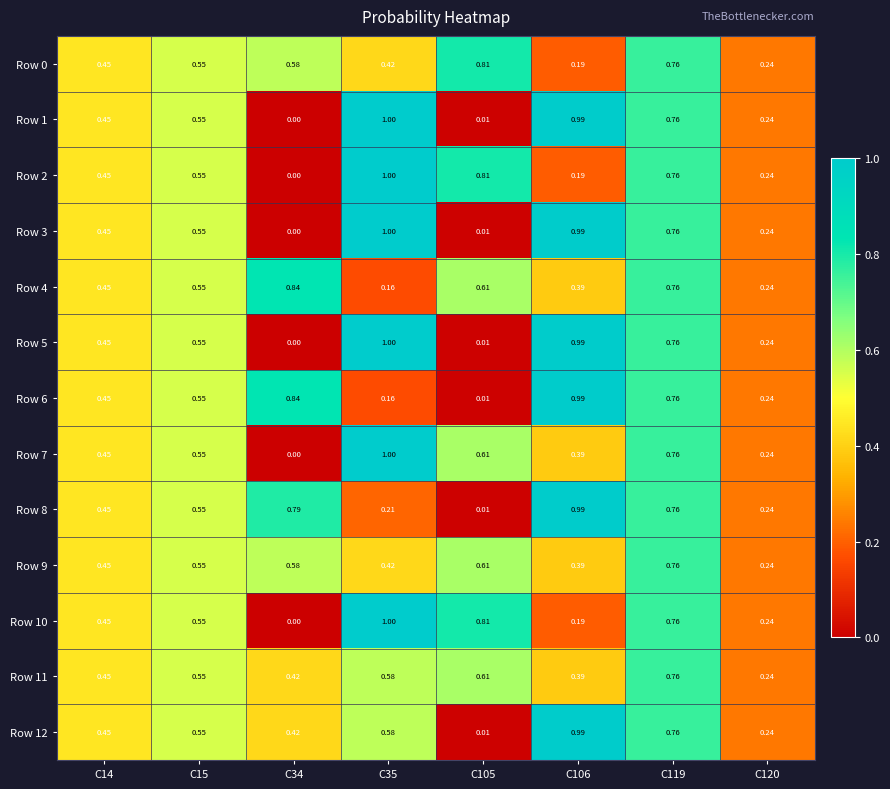

Between C119 and C106, which is larger?

C119